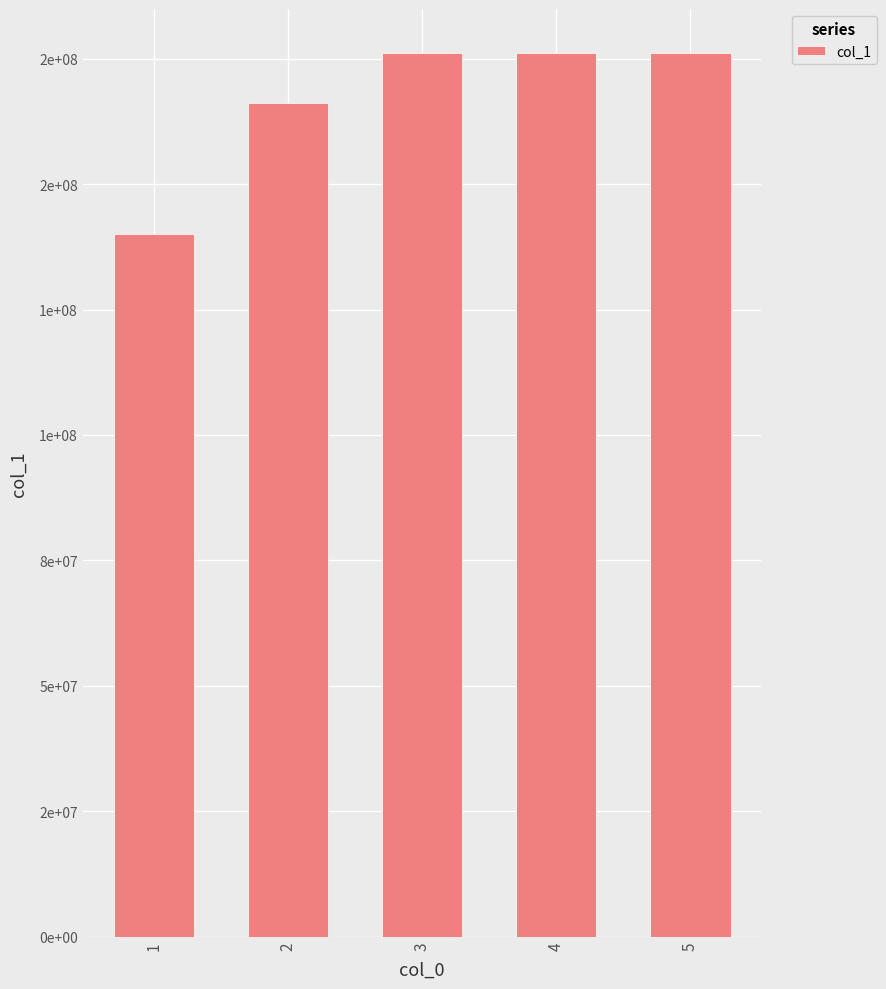

What is the difference between the maximum and second lowest values?

10000003